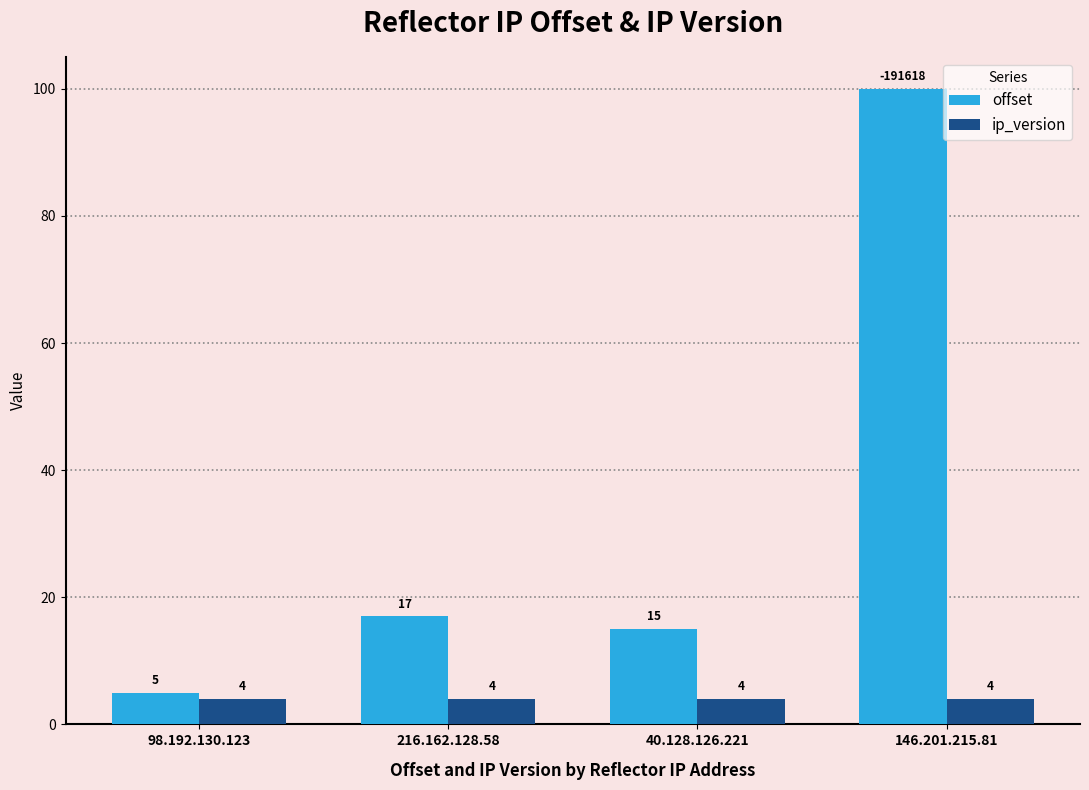

Between 98.192.130.123 and 40.128.126.221, which series saw the biggest shift?

offset